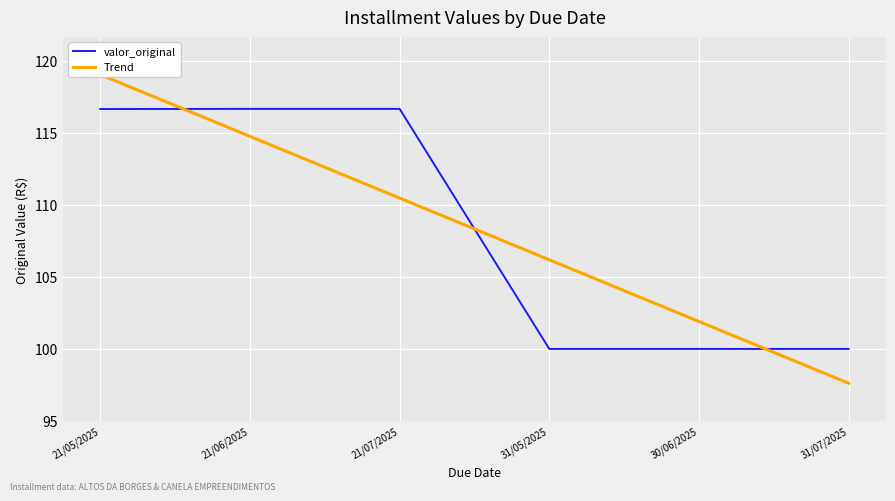

Does the chart display data point markers on the line(s)?

No